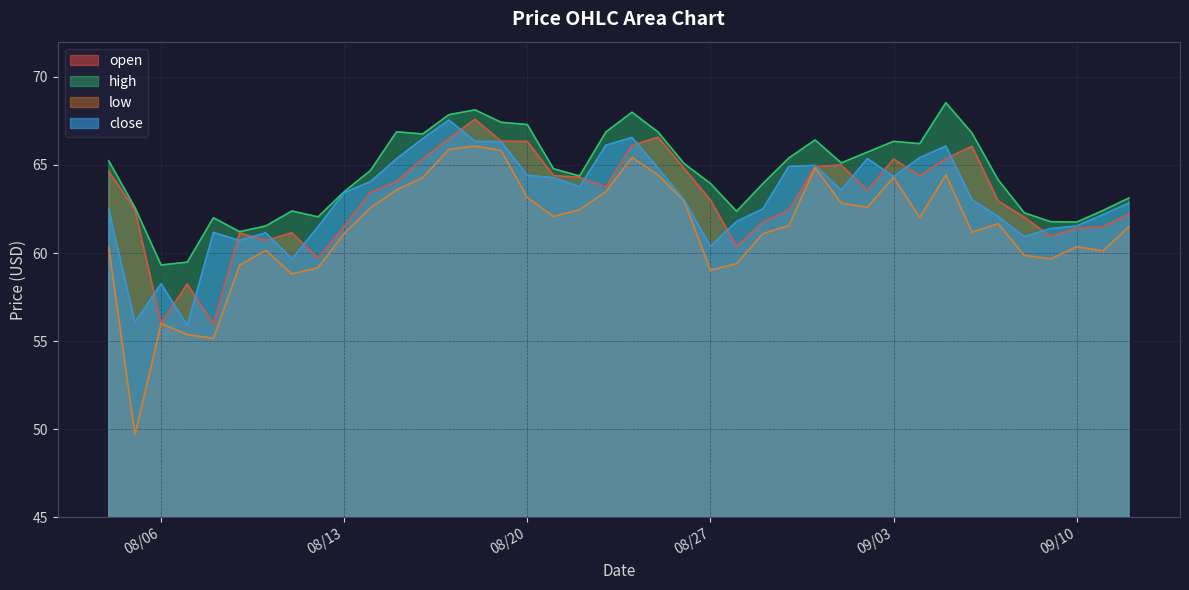

How many lines are shown in the chart?

4